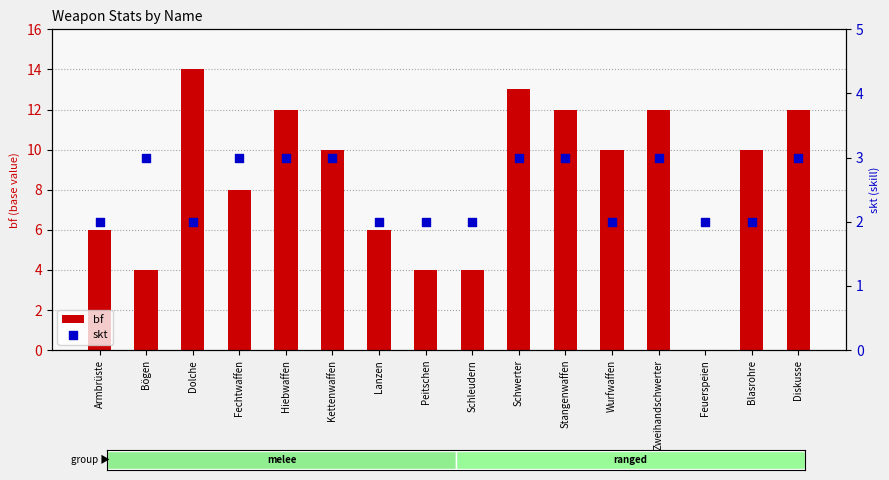

Which series has the largest total across all categories?

bf